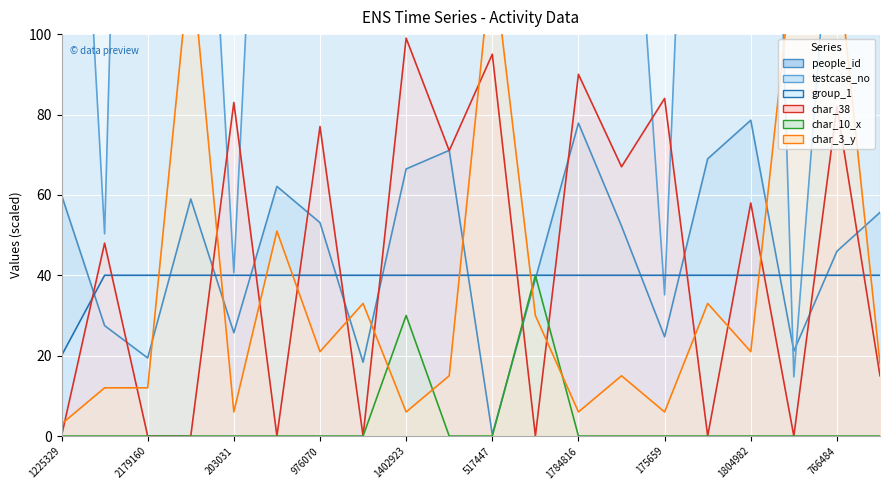

Which category has the lowest value across all series?

1225329